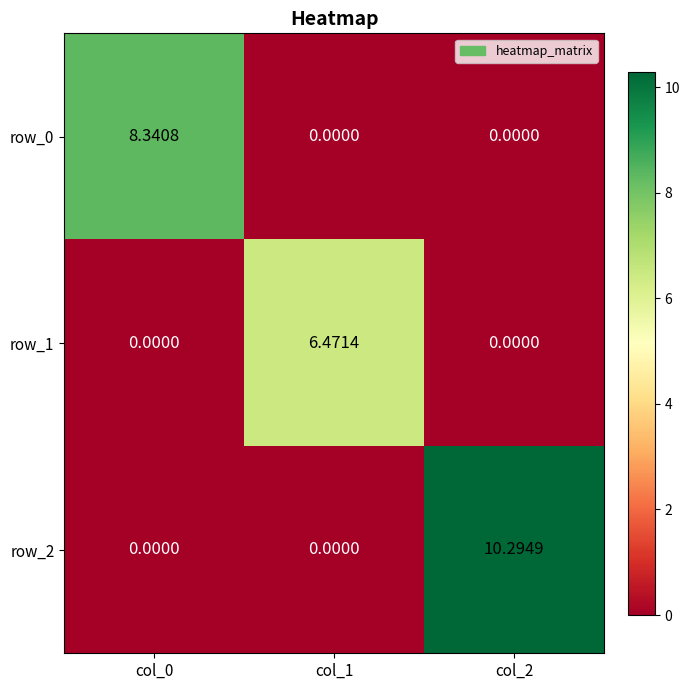

Where is row_0 nearest to the value 4?

col_1